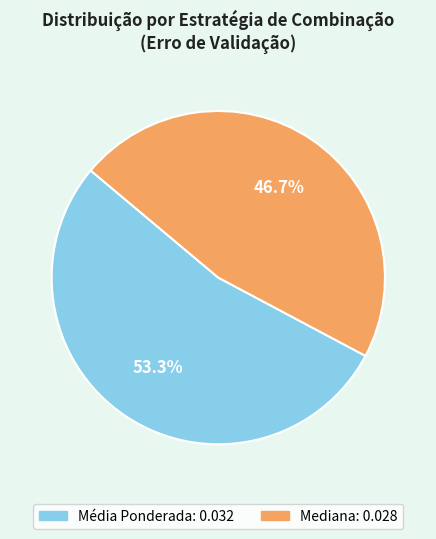

To the nearest percent, what is the average slice percentage?

50%